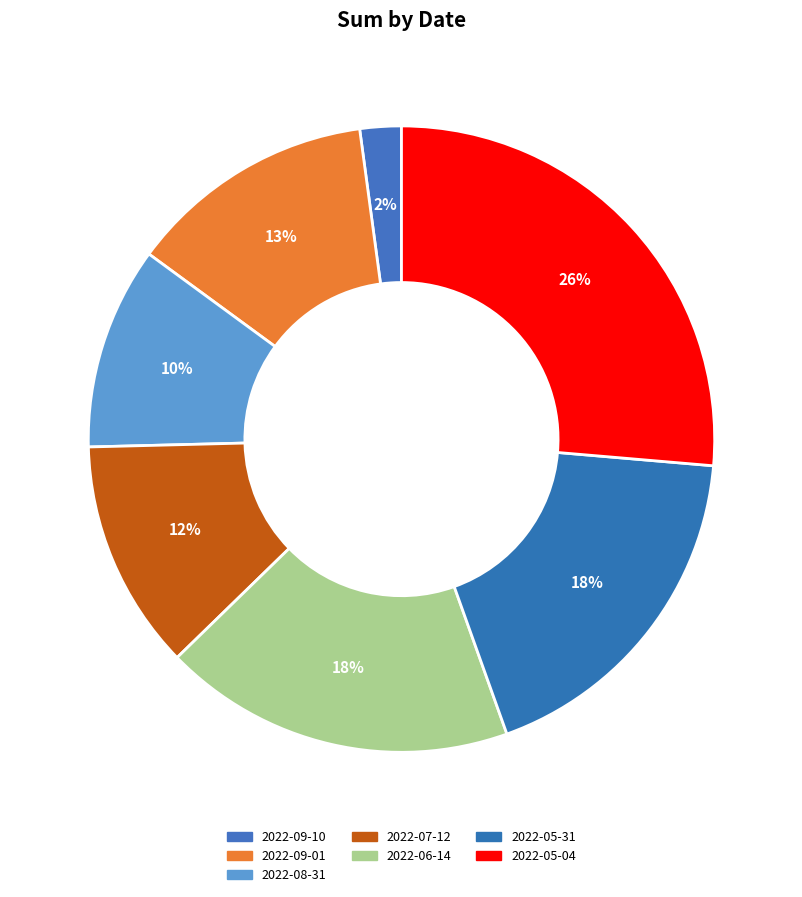

What percentage is the 2022-05-04 slice, to the nearest percent?

26%